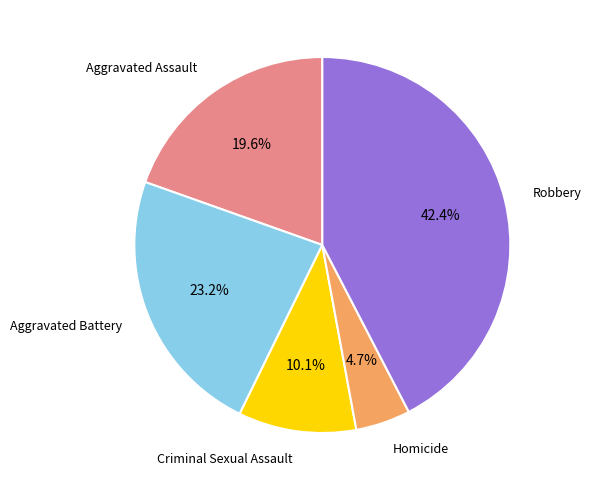

Does Aggravated Battery represent more than half of the total?

No